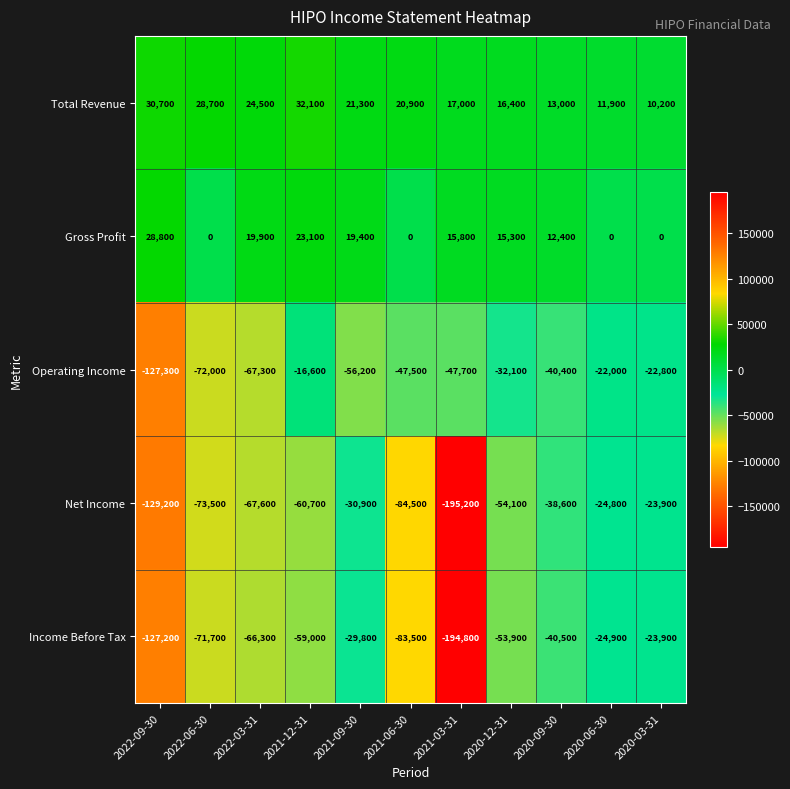

Rank the categories by Operating Income value from lowest to highest.

2022-09-30, 2022-06-30, 2022-03-31, 2021-09-30, 2021-03-31, 2021-06-30, 2020-09-30, 2020-12-31, 2020-03-31, 2020-06-30, 2021-12-31